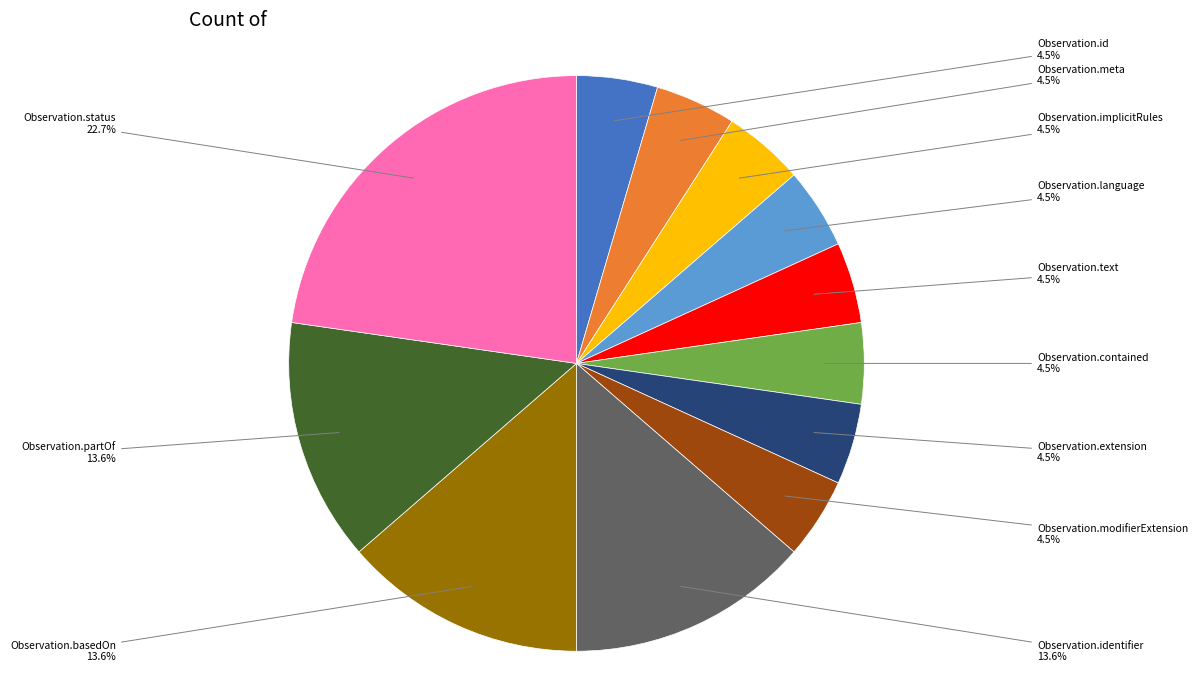

Is there a majority slice in this chart?

No